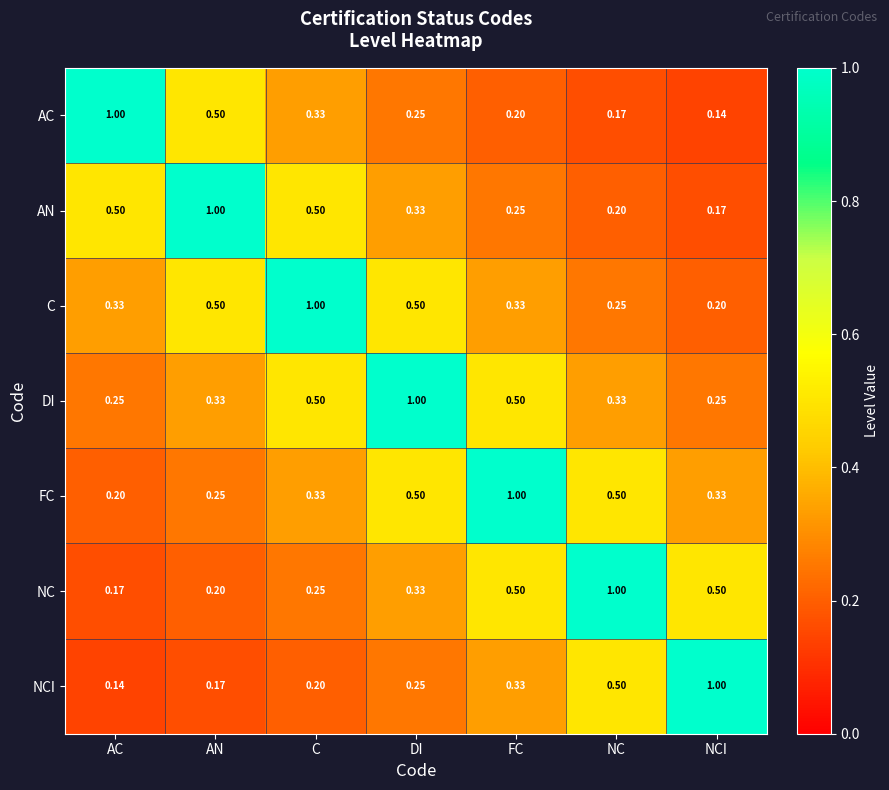

At which label is AC closest to 0?

NCI